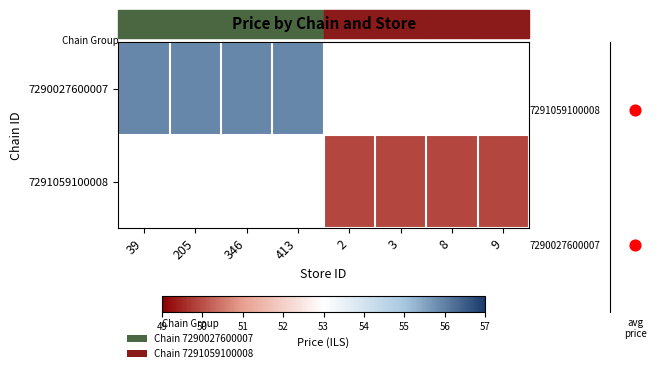

Which series has the largest range (max minus min)?

7290027600007